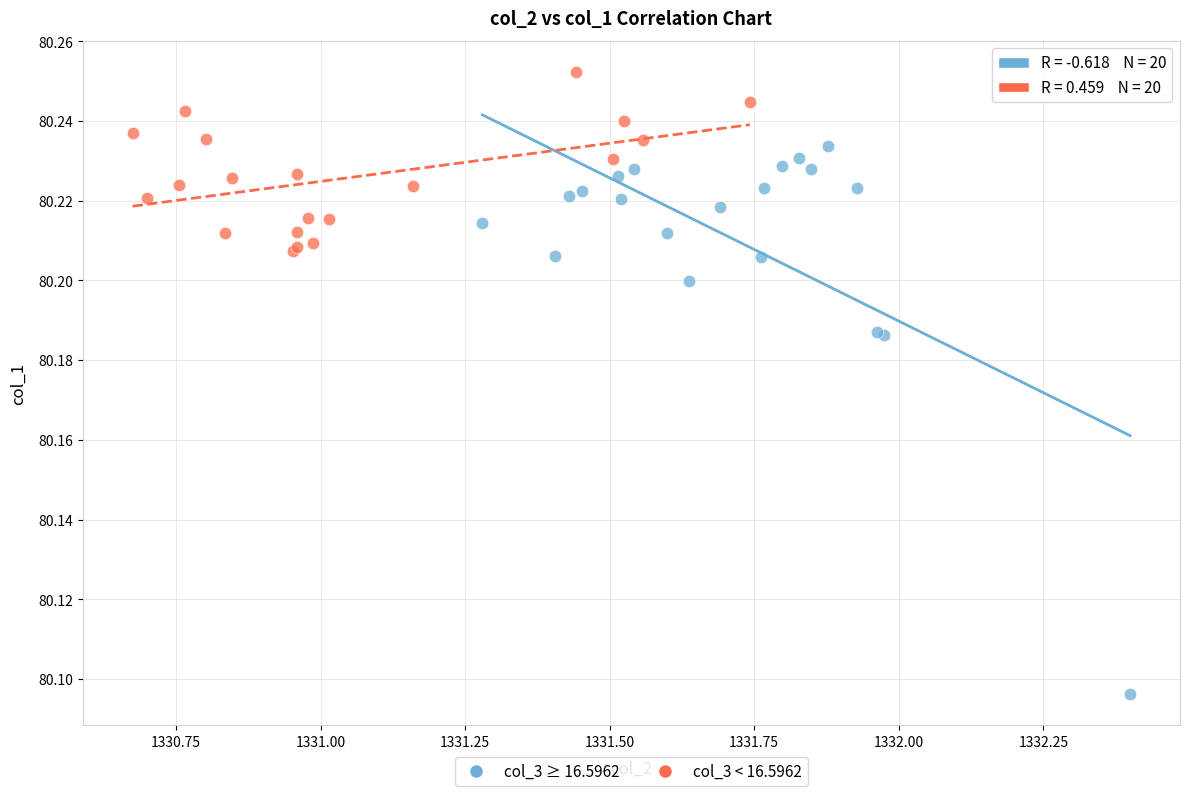

Which series has the widest spread of Y values?

col_3 ≥ 16.5962